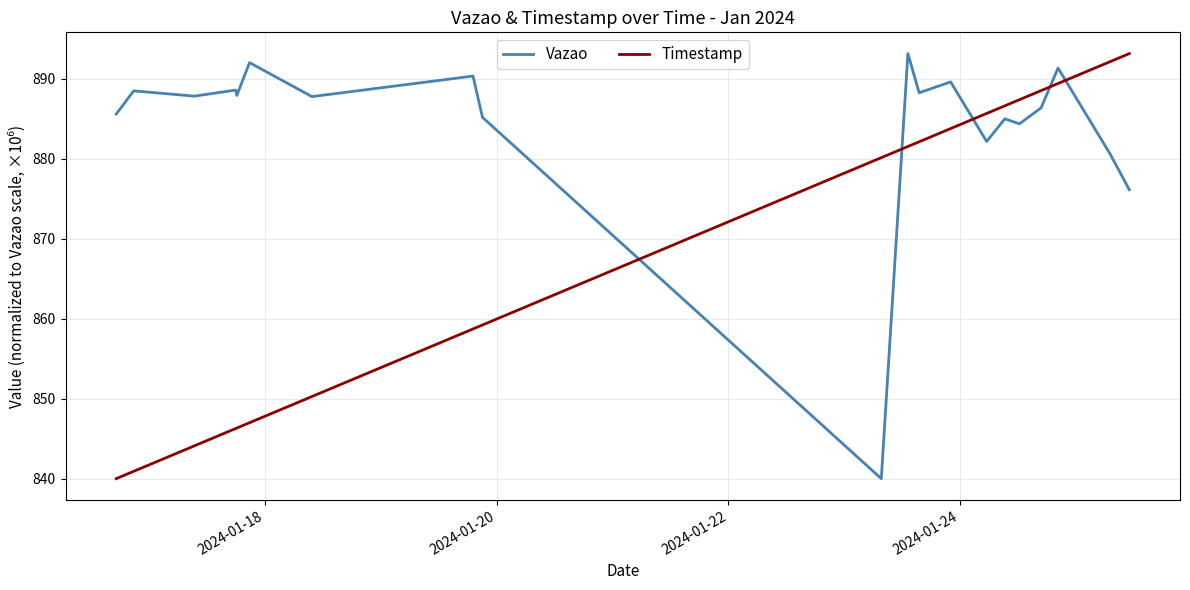

What are all the series names shown in the legend?

Vazao, Timestamp